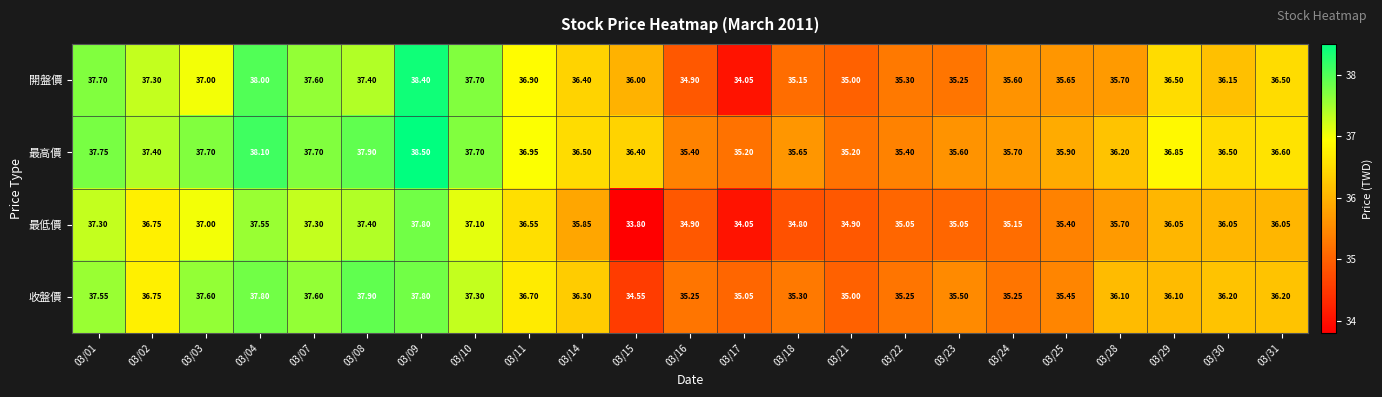

Which series has the largest total across all categories?

最高價